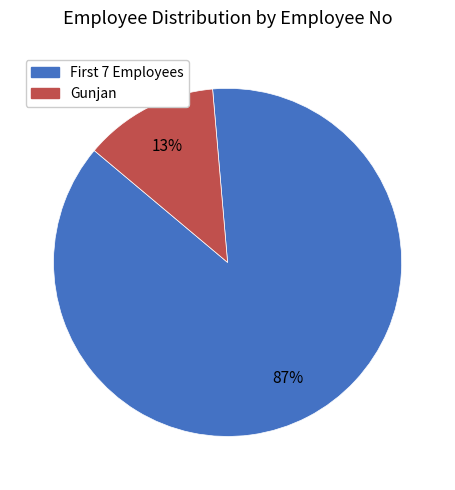

Is there any slice that represents more than half of the pie?

Yes